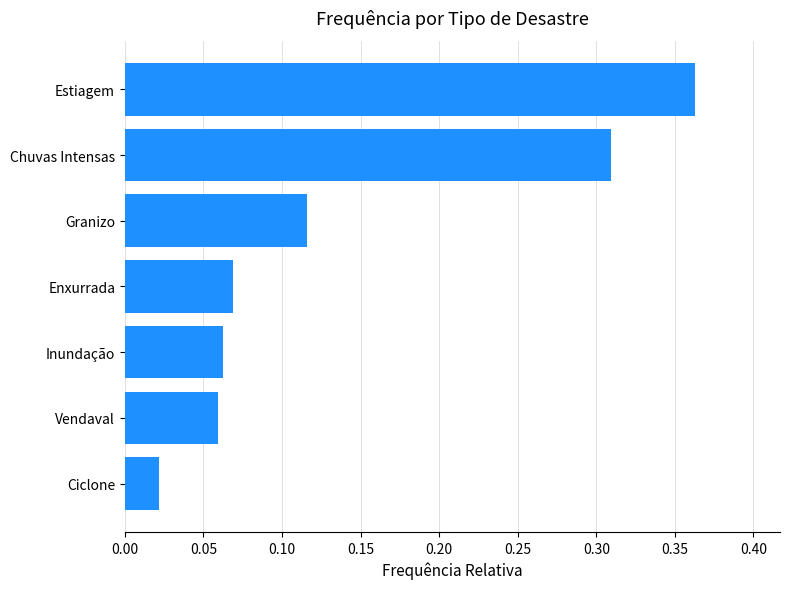

At which label is the value closest to 0?

Ciclone